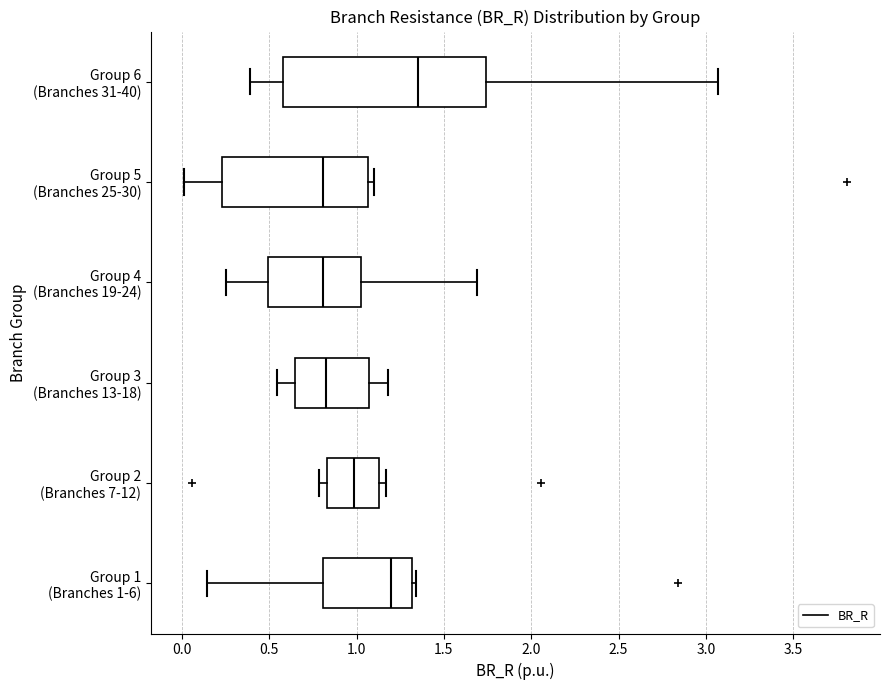

Reading bottom to top, transcribe this box plot: for each box, give where its median line is, the range the box spans, and where its two whiskers end, as read against the x-axis. The values are not printed on the chart, so give them approximately, as read against the axis.

Group 1 (Branches 1-6): median 1.20, box 0.80 to 1.30, whiskers 0.15 to 1.35
Group 2 (Branches 7-12): median 1.00, box 0.85 to 1.15, whiskers 0.80 to 1.15 (just right of the box's right edge)
Group 3 (Branches 13-18): median 0.80, box 0.65 to 1.05, whiskers 0.55 to 1.20
Group 4 (Branches 19-24): median 0.80, box 0.50 to 1.05, whiskers 0.25 to 1.70
Group 5 (Branches 25-30): median 0.80, box 0.25 to 1.05, whiskers 0.00 to 1.10
Group 6 (Branches 31-40): median 1.35, box 0.60 to 1.75, whiskers 0.40 to 3.05